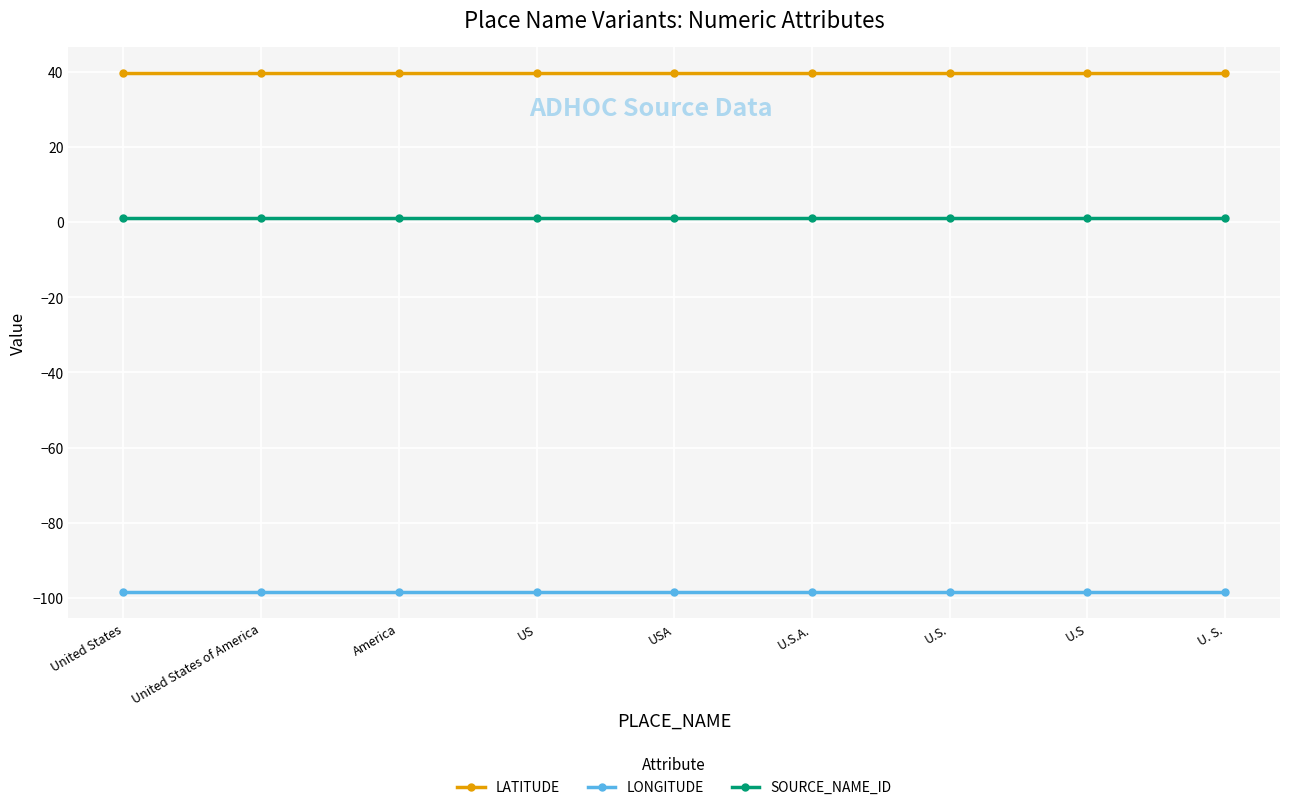

True or false: LONGITUDE and LATITUDE intersect in this chart.

False